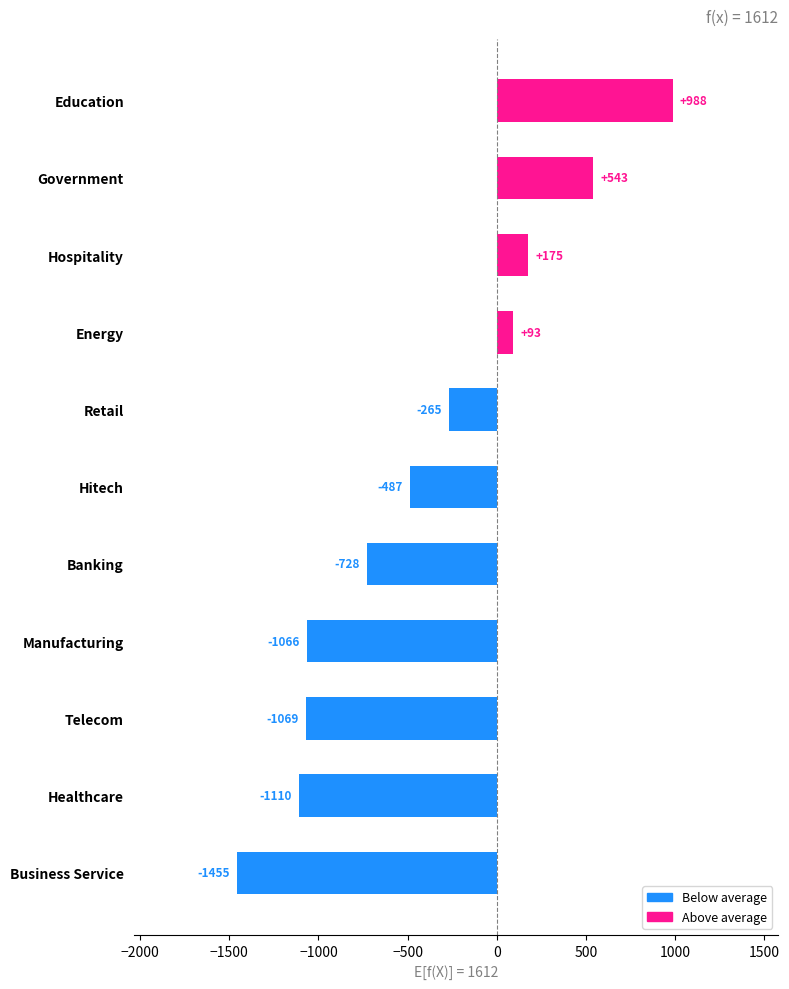

How many negative values are there?

7